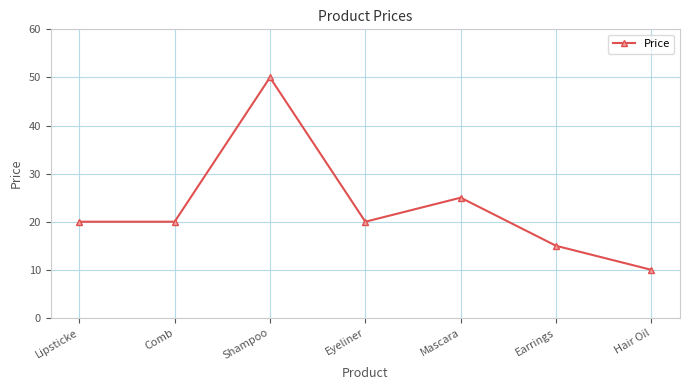

What is the sum of all values?

160